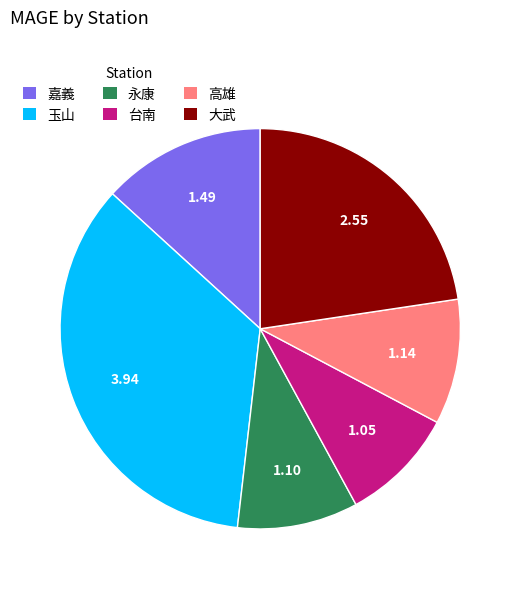

True or false: 嘉義 accounts for 1% of the total.

False